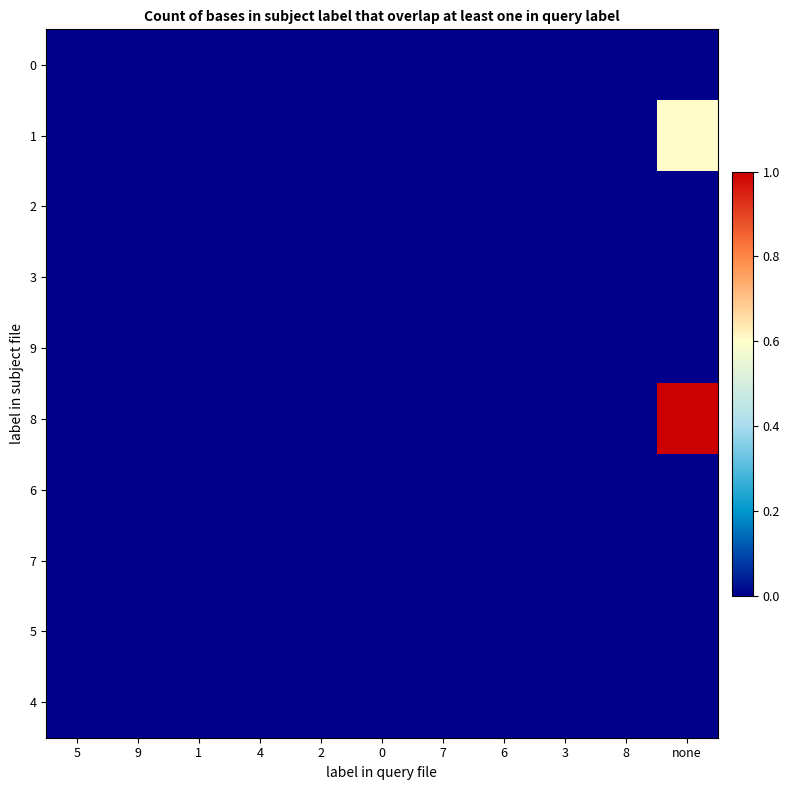

Reading right to left, list all the values displayed in this chart.

0: none=0.0	8=0.0	3=0.0	6=0.0	7=0.0	0=0.0	2=0.0	4=0.0	1=0.0	9=0.0	5=0.0
1: none=0.6	8=0.0	3=0.0	6=0.0	7=0.0	0=0.0	2=0.0	4=0.0	1=0.0	9=0.0	5=0.0
2: none=0.0	8=0.0	3=0.0	6=0.0	7=0.0	0=0.0	2=0.0	4=0.0	1=0.0	9=0.0	5=0.0
3: none=0.0	8=0.0	3=0.0	6=0.0	7=0.0	0=0.0	2=0.0	4=0.0	1=0.0	9=0.0	5=0.0
9: none=0.0	8=0.0	3=0.0	6=0.0	7=0.0	0=0.0	2=0.0	4=0.0	1=0.0	9=0.0	5=0.0
8: none=1.0	8=0.0	3=0.0	6=0.0	7=0.0	0=0.0	2=0.0	4=0.0	1=0.0	9=0.0	5=0.0
6: none=0.0	8=0.0	3=0.0	6=0.0	7=0.0	0=0.0	2=0.0	4=0.0	1=0.0	9=0.0	5=0.0
7: none=0.0	8=0.0	3=0.0	6=0.0	7=0.0	0=0.0	2=0.0	4=0.0	1=0.0	9=0.0	5=0.0
5: none=0.0	8=0.0	3=0.0	6=0.0	7=0.0	0=0.0	2=0.0	4=0.0	1=0.0	9=0.0	5=0.0
4: none=0.0	8=0.0	3=0.0	6=0.0	7=0.0	0=0.0	2=0.0	4=0.0	1=0.0	9=0.0	5=0.0